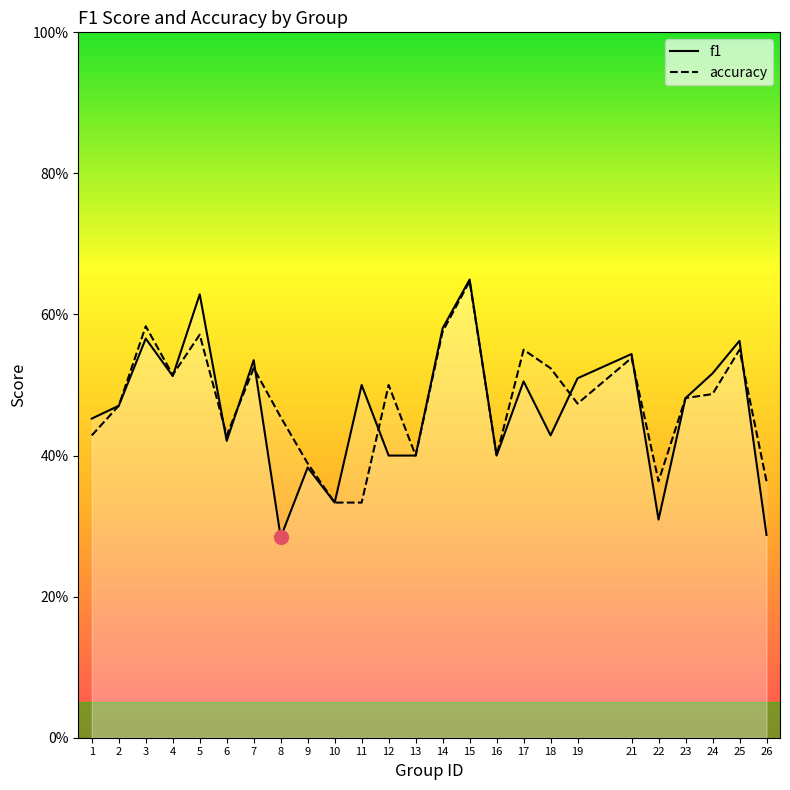

True or false: accuracy has more than 0 points higher than both neighbors.

True